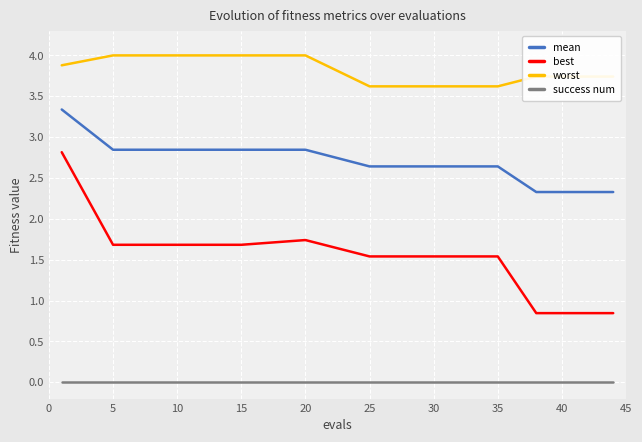

What is the sum of all worst values?

56.9